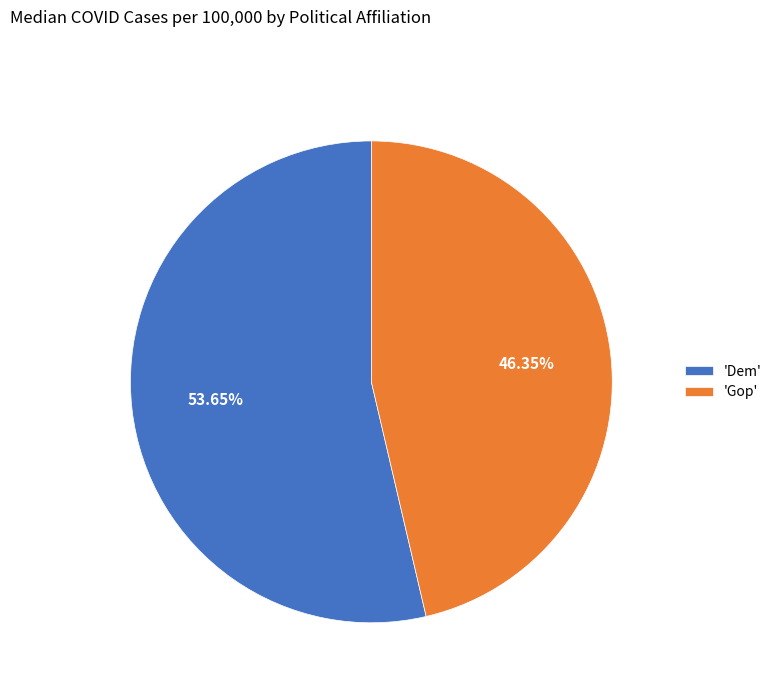

Is the sum of 'Gop' and 'Dem' greater than half?

Yes